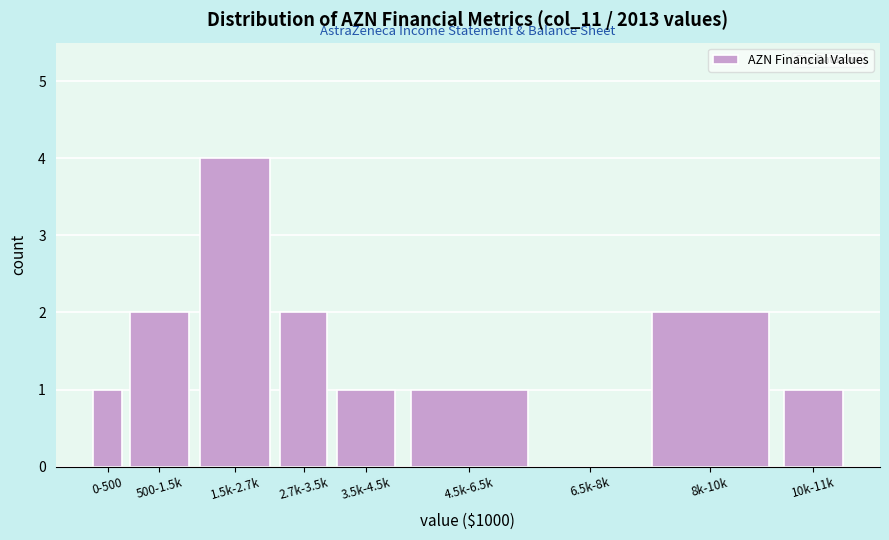

Reading left to right, extract all data points from this chart.

0-500=1	500-1.5k=2	1.5k-2.7k=4	2.7k-3.5k=2	3.5k-4.5k=1	4.5k-6.5k=1	6.5k-8k=0	8k-10k=2	10k-11k=1